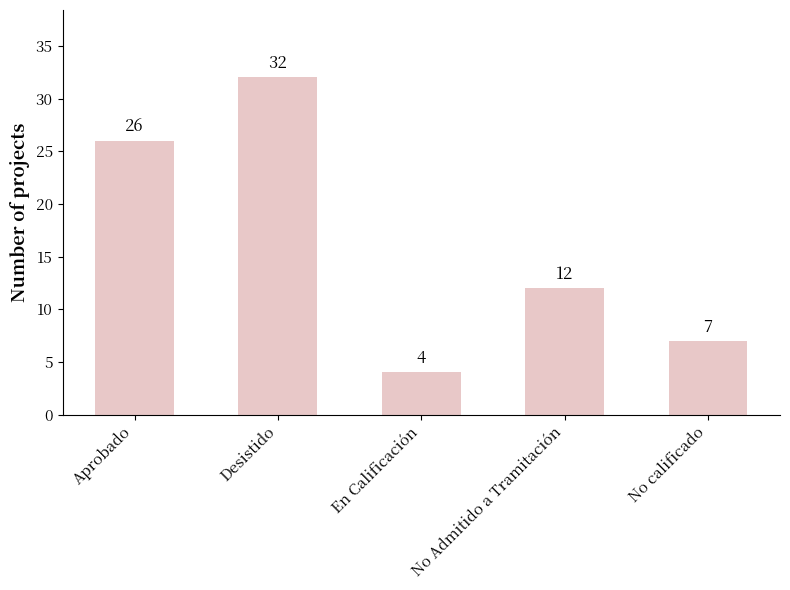

What is the label of the 5th bar from the left?

No calificado